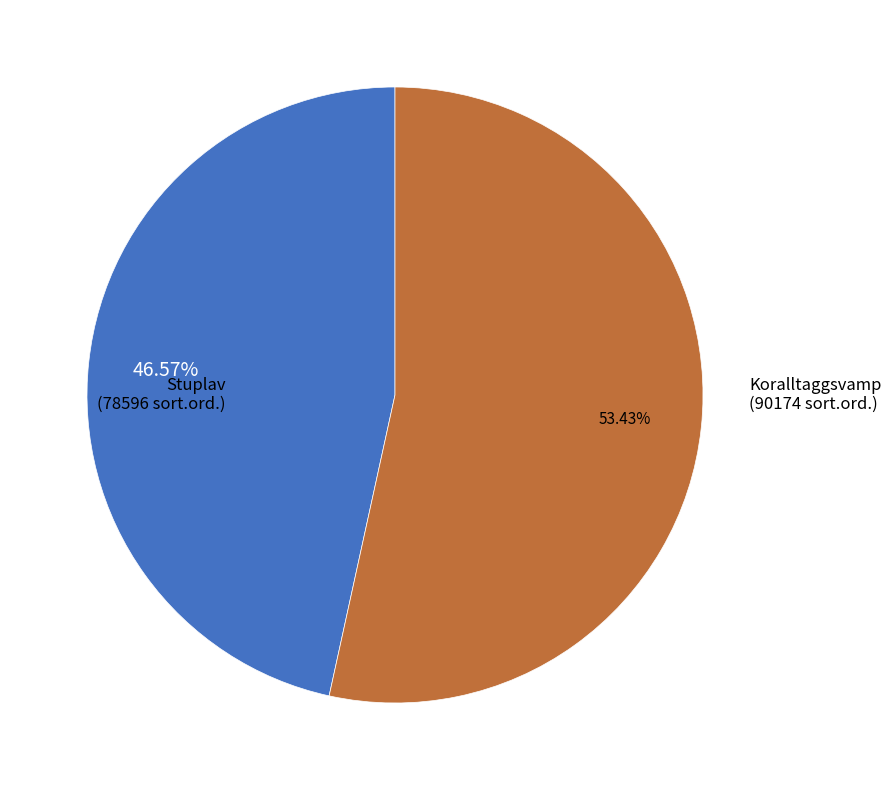

To the nearest percent, what is the difference between the largest and smallest slice percentages?

7%